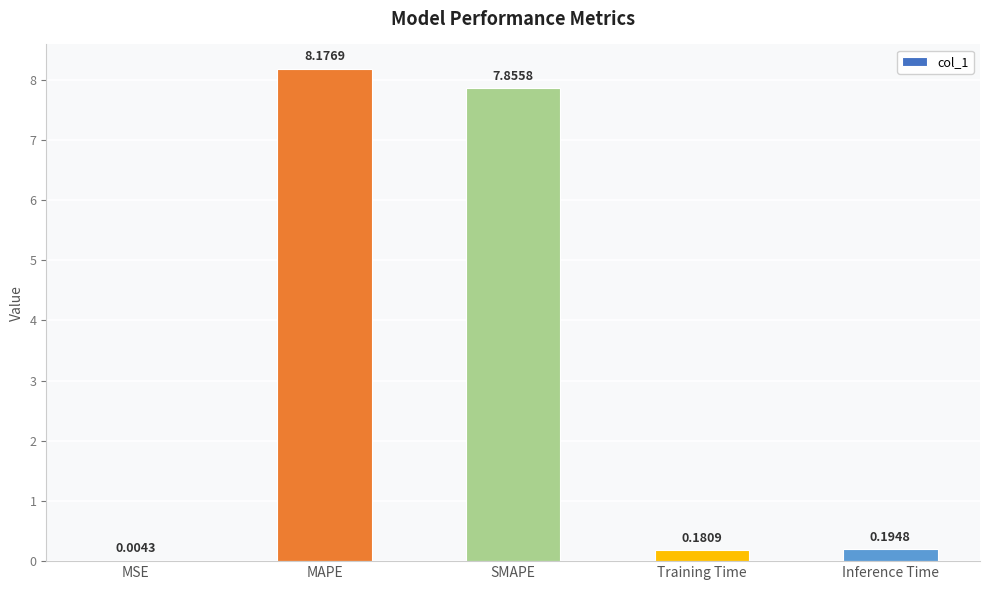

At which label is the value closest to 4?

Inference Time